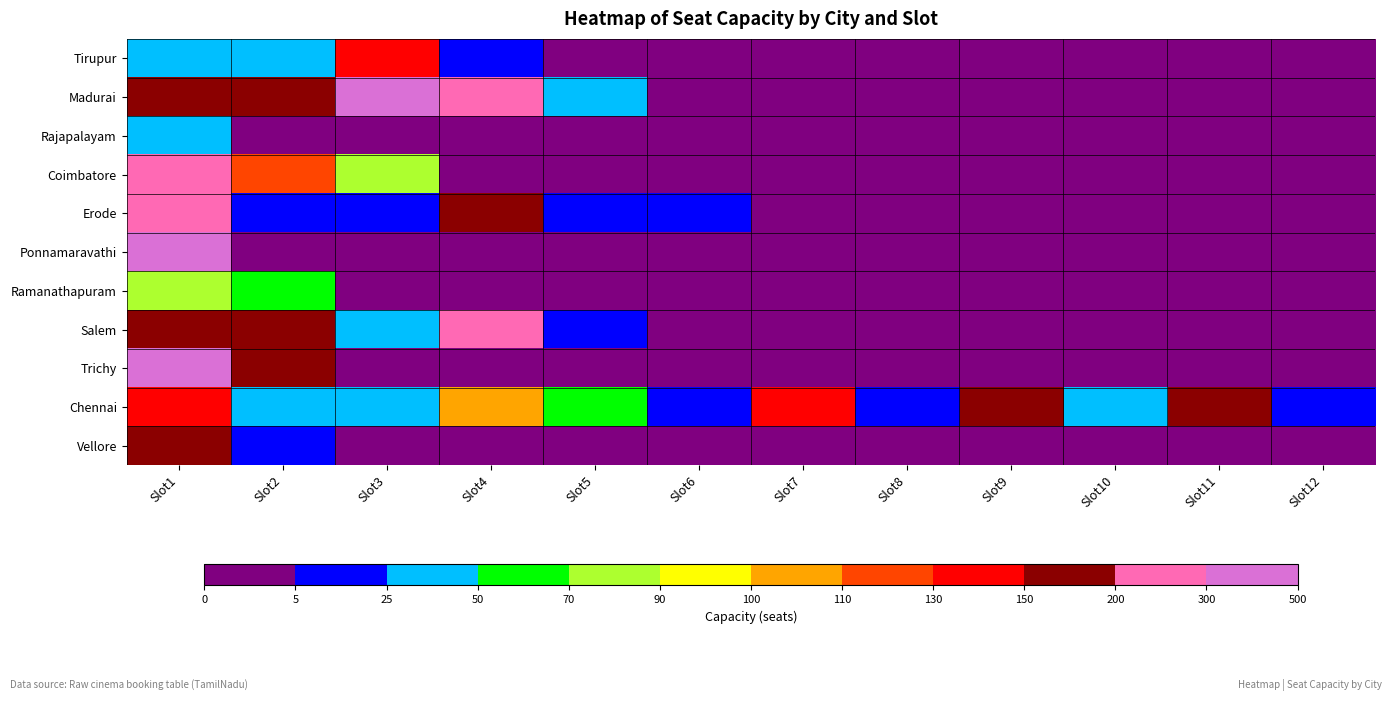

Reading left to right, list all the values displayed in this chart.

Tirupur: Slot1=30	Slot2=34	Slot3=131	Slot4=7	Slot5=0	Slot6=0	Slot7=0	Slot8=0	Slot9=0	Slot10=0	Slot11=0	Slot12=0
Madurai: Slot1=170	Slot2=183	Slot3=484	Slot4=272	Slot5=46	Slot6=0	Slot7=0	Slot8=0	Slot9=0	Slot10=0	Slot11=0	Slot12=0
Rajapalayam: Slot1=36	Slot2=0	Slot3=0	Slot4=0	Slot5=0	Slot6=0	Slot7=0	Slot8=0	Slot9=0	Slot10=0	Slot11=0	Slot12=0
Coimbatore: Slot1=282	Slot2=126	Slot3=70	Slot4=0	Slot5=0	Slot6=0	Slot7=0	Slot8=0	Slot9=0	Slot10=0	Slot11=0	Slot12=0
Erode: Slot1=206	Slot2=8	Slot3=10	Slot4=151	Slot5=7	Slot6=5	Slot7=0	Slot8=0	Slot9=0	Slot10=0	Slot11=0	Slot12=0
Ponnamaravathi: Slot1=420	Slot2=0	Slot3=0	Slot4=0	Slot5=0	Slot6=0	Slot7=0	Slot8=0	Slot9=0	Slot10=0	Slot11=0	Slot12=0
Ramanathapuram: Slot1=89	Slot2=60	Slot3=0	Slot4=0	Slot5=0	Slot6=0	Slot7=0	Slot8=0	Slot9=0	Slot10=0	Slot11=0	Slot12=0
Salem: Slot1=197	Slot2=158	Slot3=40	Slot4=212	Slot5=24	Slot6=0	Slot7=0	Slot8=0	Slot9=0	Slot10=0	Slot11=0	Slot12=0
Trichy: Slot1=364	Slot2=154	Slot3=0	Slot4=0	Slot5=0	Slot6=0	Slot7=0	Slot8=0	Slot9=0	Slot10=0	Slot11=0	Slot12=0
Chennai: Slot1=137	Slot2=28	Slot3=26	Slot4=104	Slot5=60	Slot6=15	Slot7=134	Slot8=24	Slot9=152	Slot10=28	Slot11=167	Slot12=17
Vellore: Slot1=167	Slot2=17	Slot3=0	Slot4=0	Slot5=0	Slot6=0	Slot7=0	Slot8=0	Slot9=0	Slot10=0	Slot11=0	Slot12=0